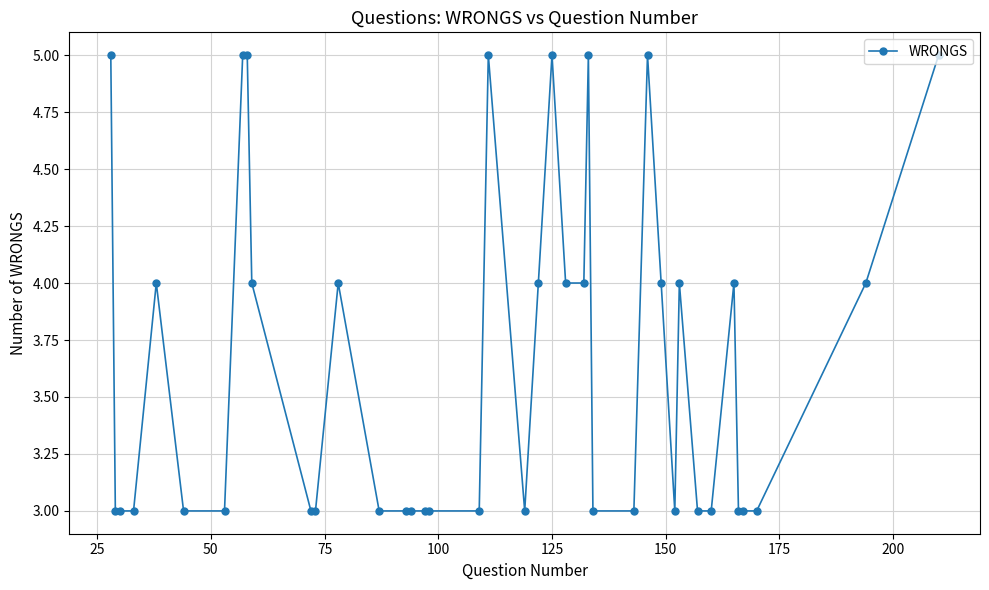

What is the greatest value displayed?

5